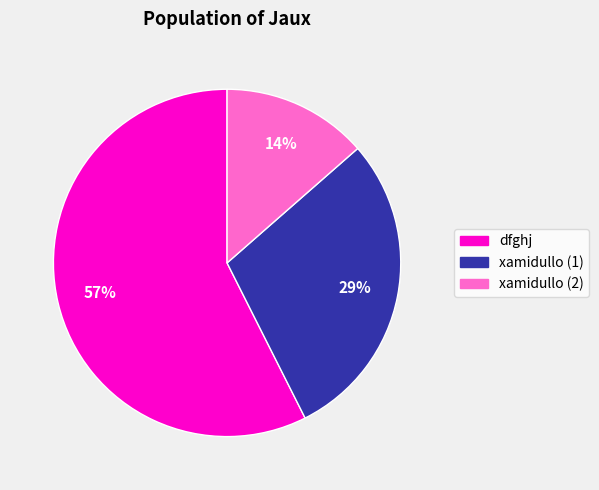

Which category has the smallest portion of the pie?

xamidullo (2)